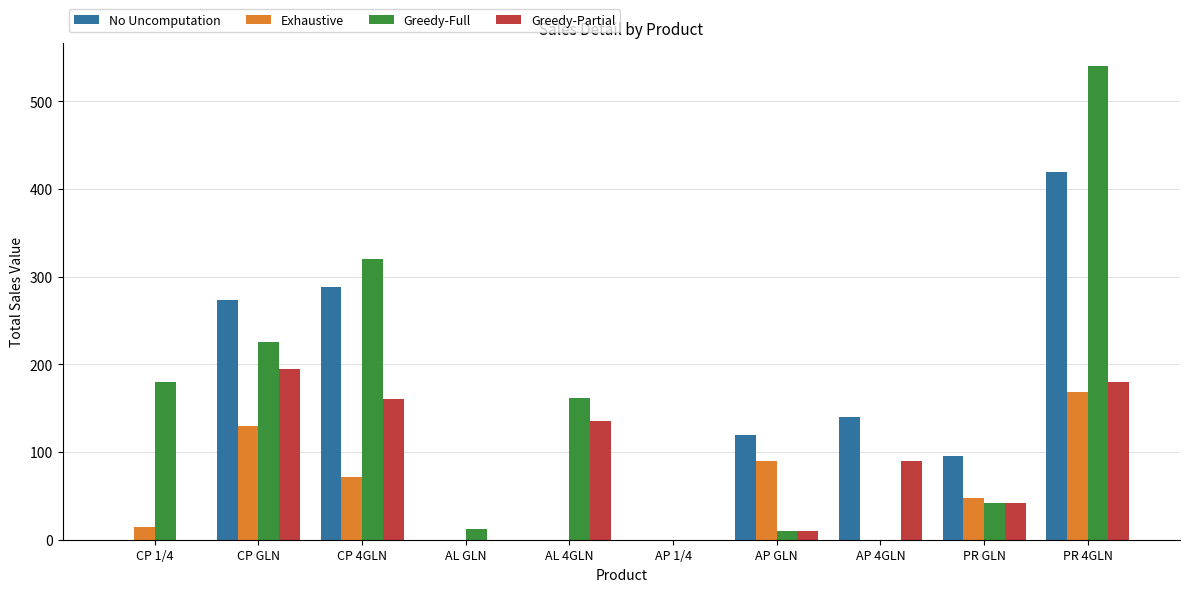

What is the total value across all series at AP 4GLN?

230.0